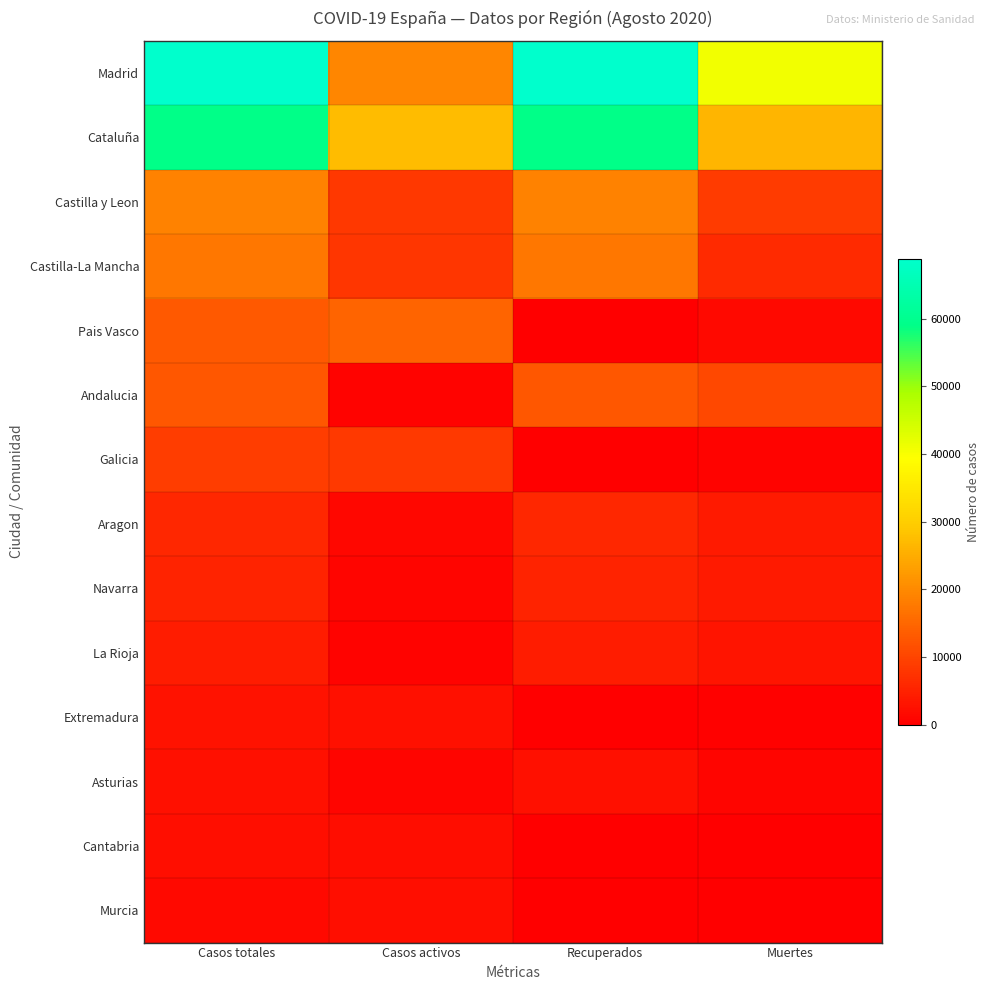

At which category is the sum across all series the highest?

Casos totales